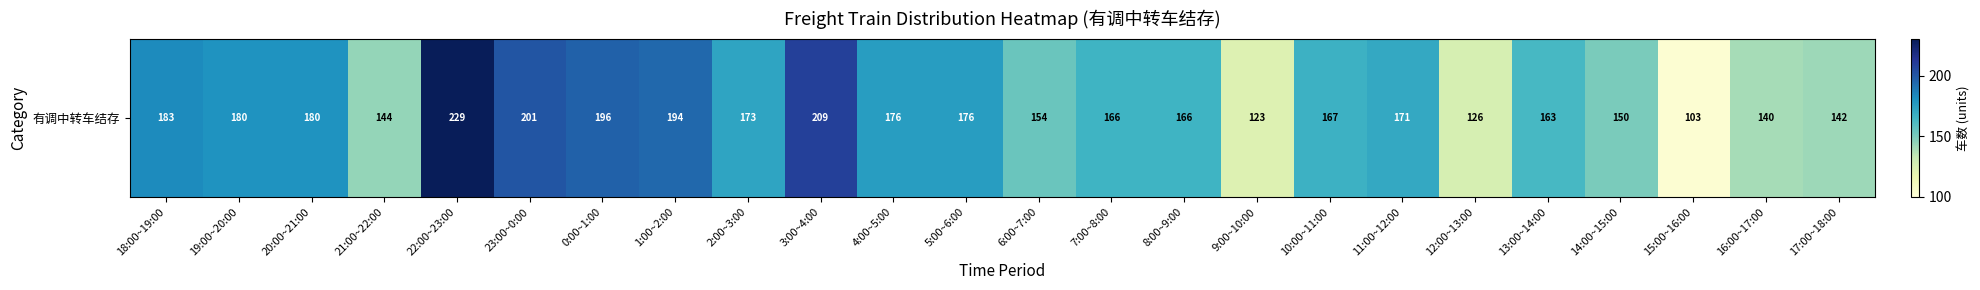

True or false: the data shows 163 at 13:00~14:00.

True